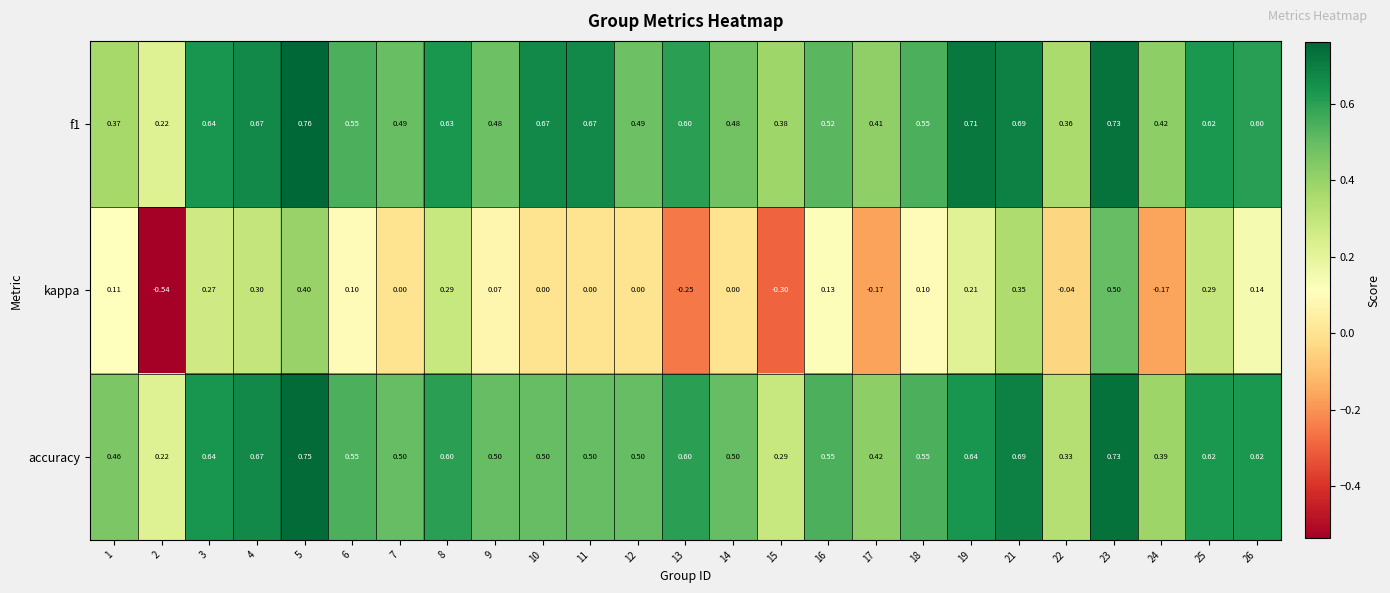

Is the value of kappa at 15 greater than the value of f1 at 22?

No